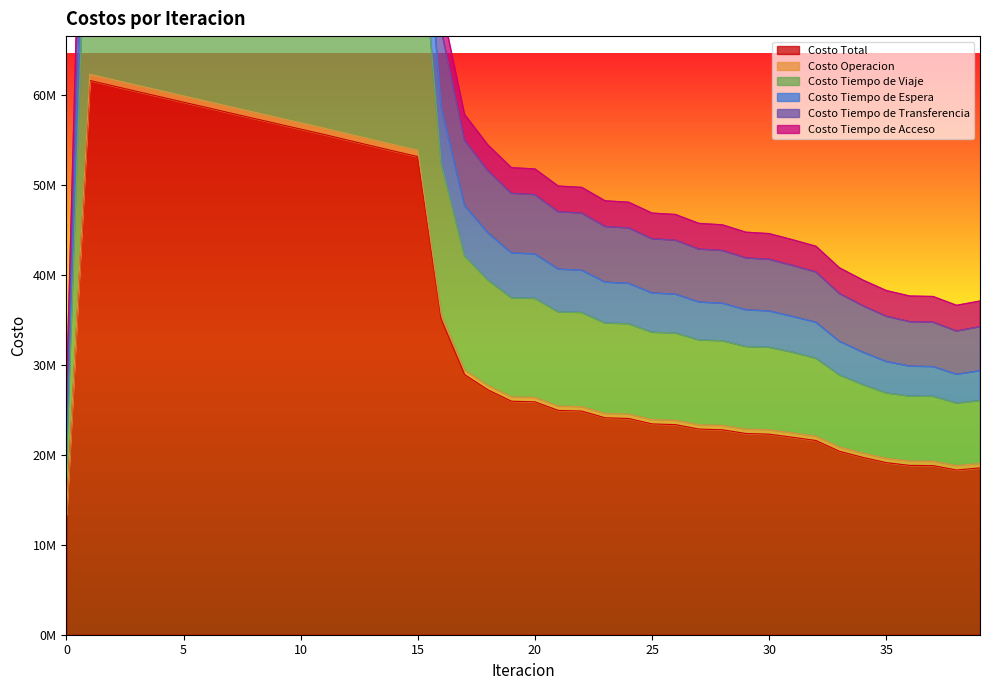

True or false: Costo Tiempo de Transferencia and Costo Tiempo de Viaje cross at least once.

False